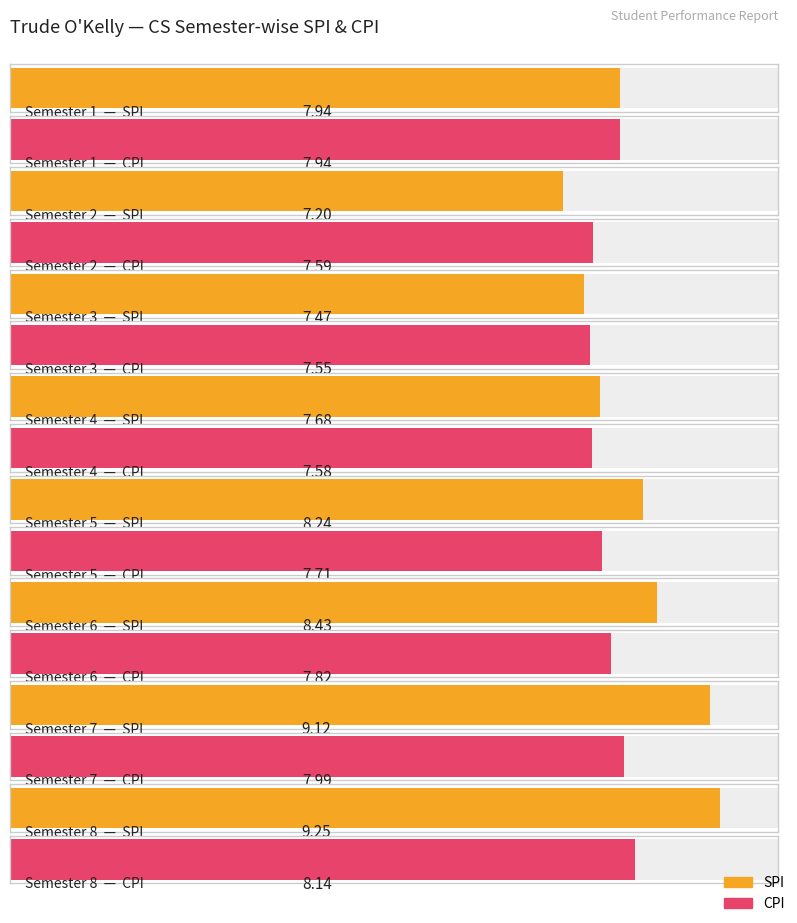

Rank the series at 8 from lowest to highest value.

CPI, SPI